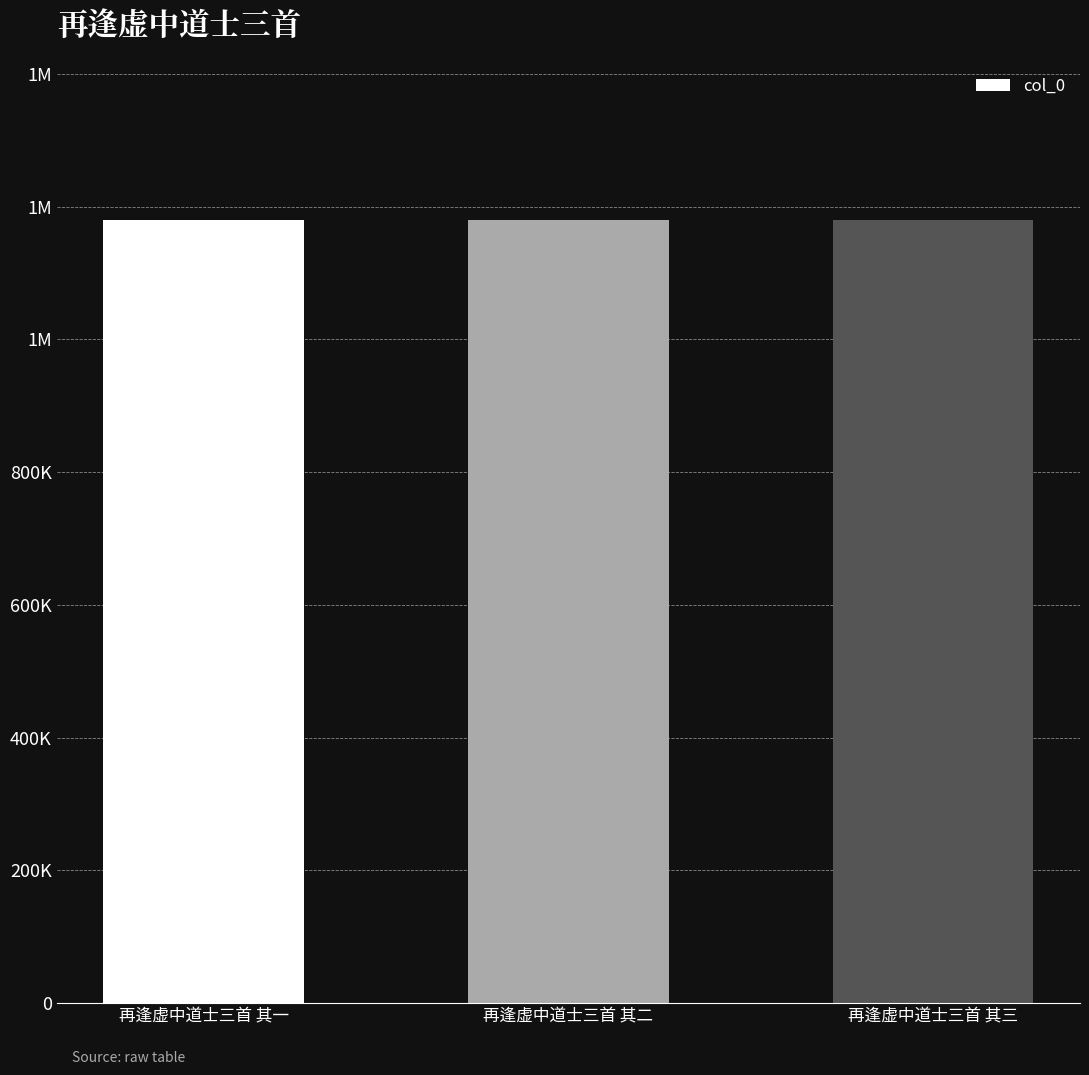

The value at 再逢虚中道士三首 其二 is 375807. True or false?

False